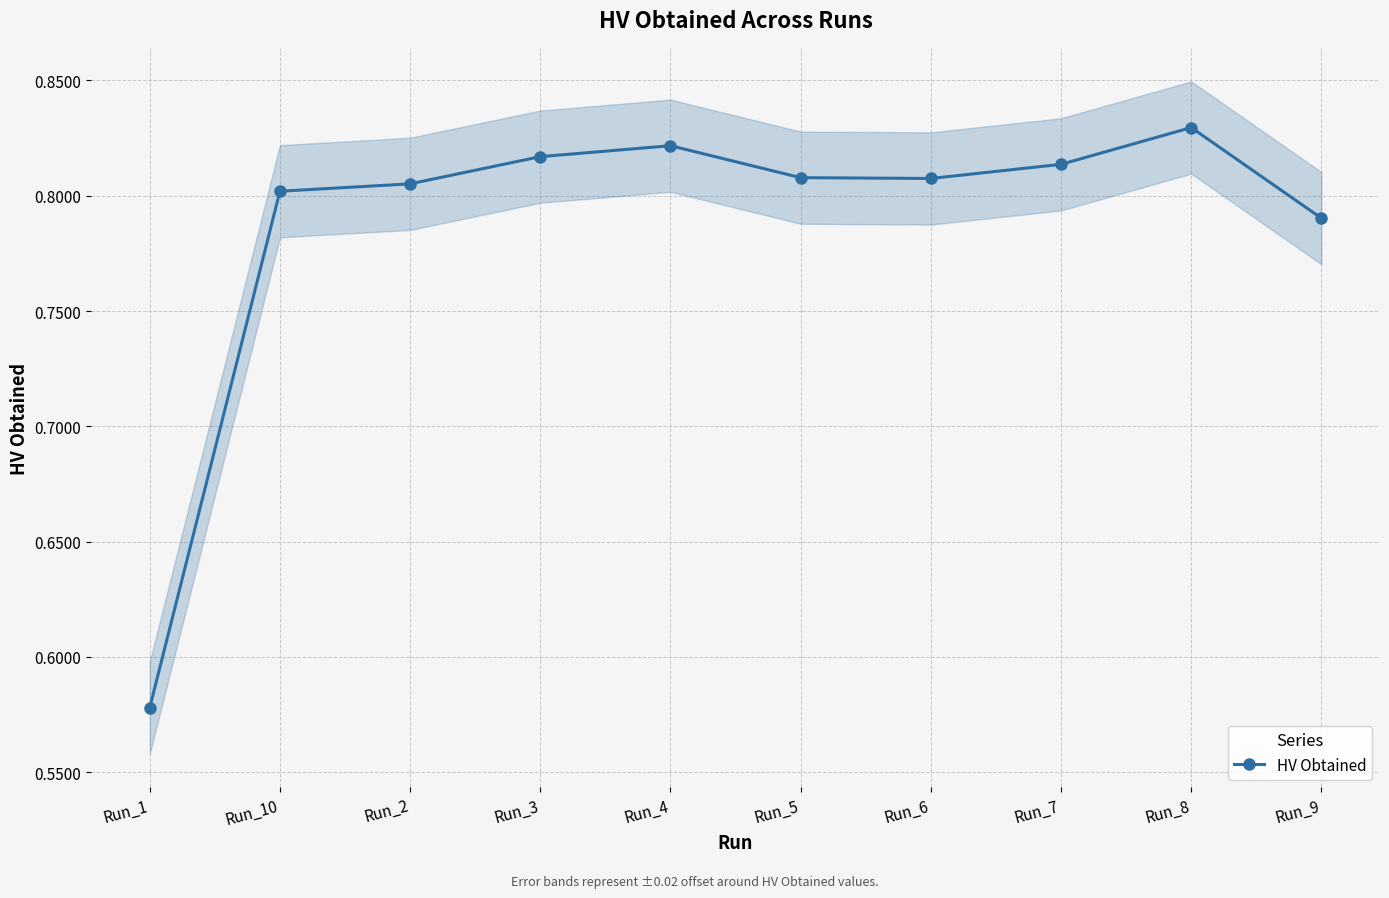

What value does the data have at Run_3?

0.8